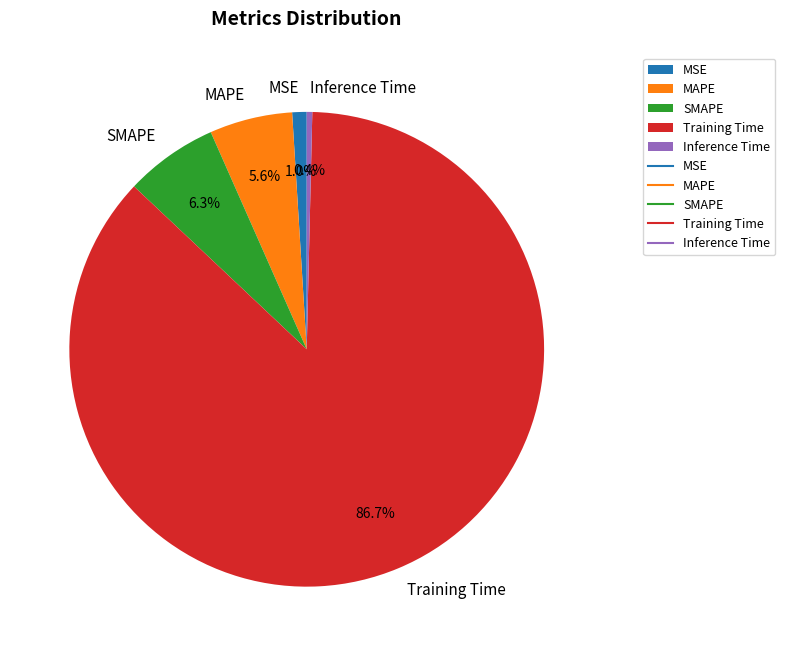

To the nearest percent, what is the difference between the MAPE and Inference Time slice percentages?

5%